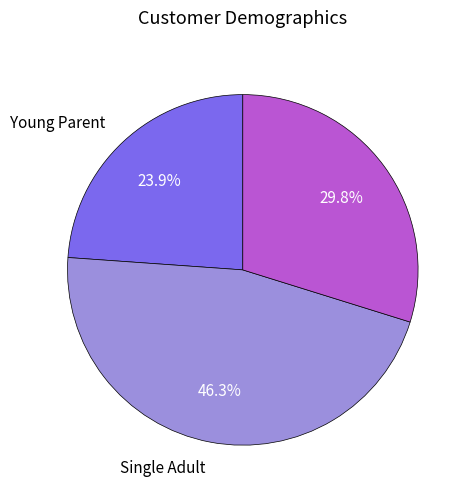

How many slices are in this pie chart?

3